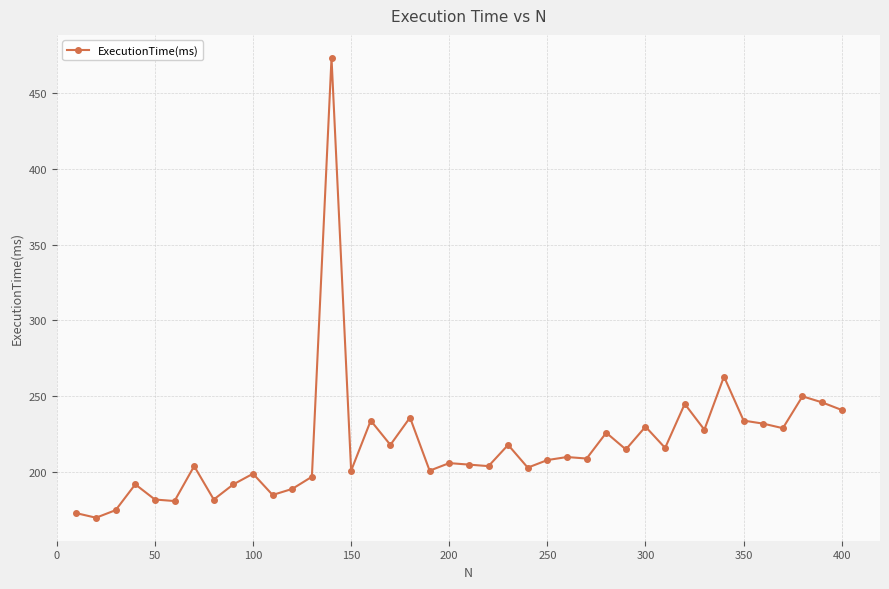

What is the sum of all values?

8702